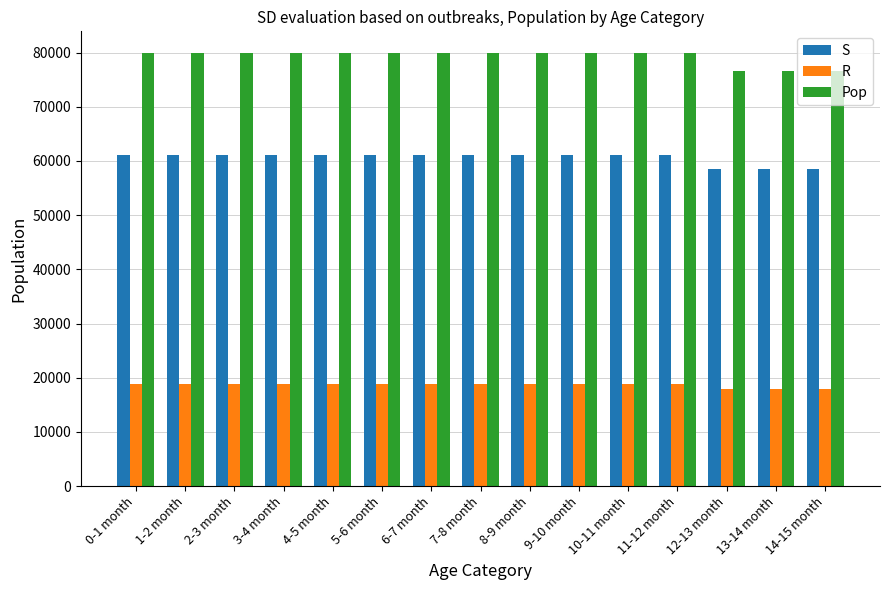

What is the total value across all series at 12-13 month?

153191.8